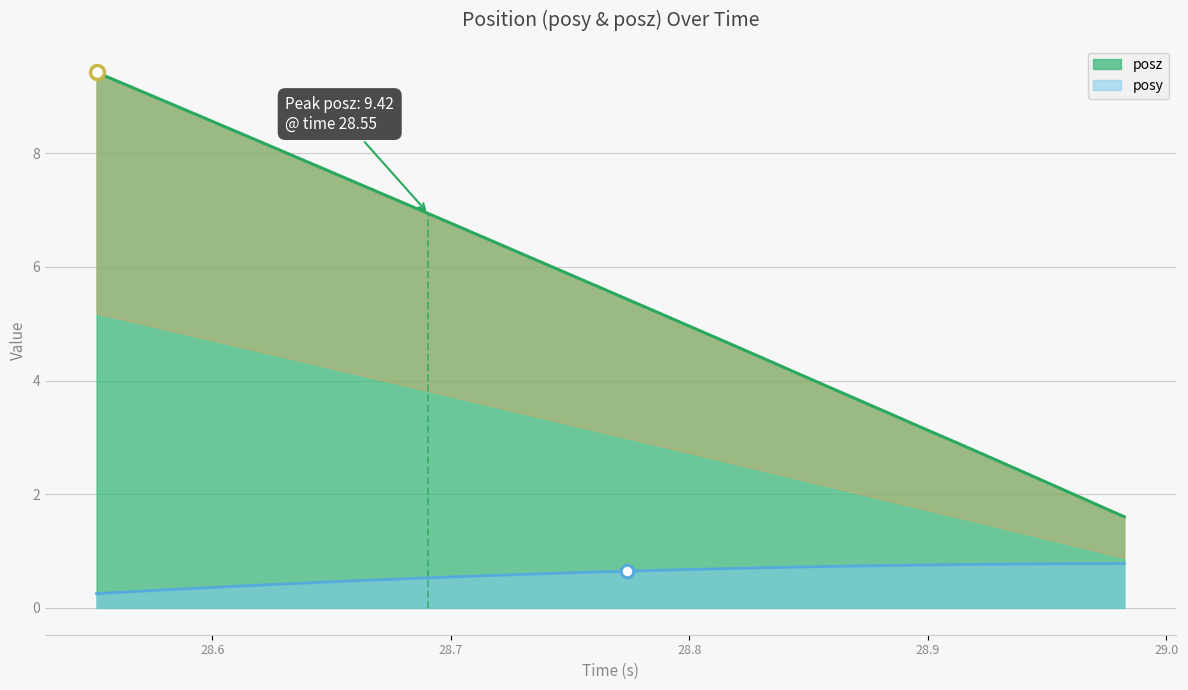

Reading left to right, list all the values displayed in this chart.

posy: 0.3	0.3	0.3	0.3	0.4	0.4	0.4	0.5	0.5	0.5	0.5	0.6	0.6	0.6	0.6	0.6	0.6	0.7	0.7	0.7	0.7	0.7	0.7	0.7	0.7	0.8	0.8	0.8	0.8	0.8	0.8	0.8
posz: 9.4	9.2	8.9	8.7	8.4	8.2	7.9	7.7	7.4	7.2	6.9	6.7	6.4	6.2	5.9	5.7	5.4	5.2	4.9	4.7	4.4	4.2	3.9	3.7	3.4	3.2	2.9	2.6	2.4	2.1	1.9	1.6